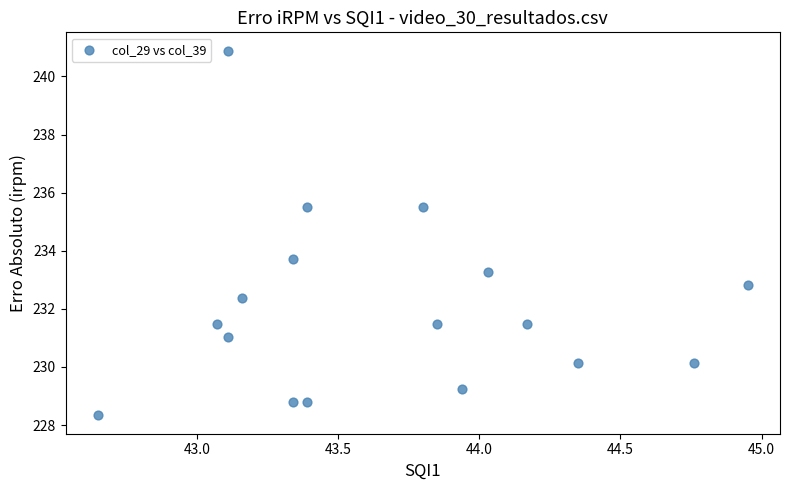

What is the range of Y values (max minus min)?

12.6